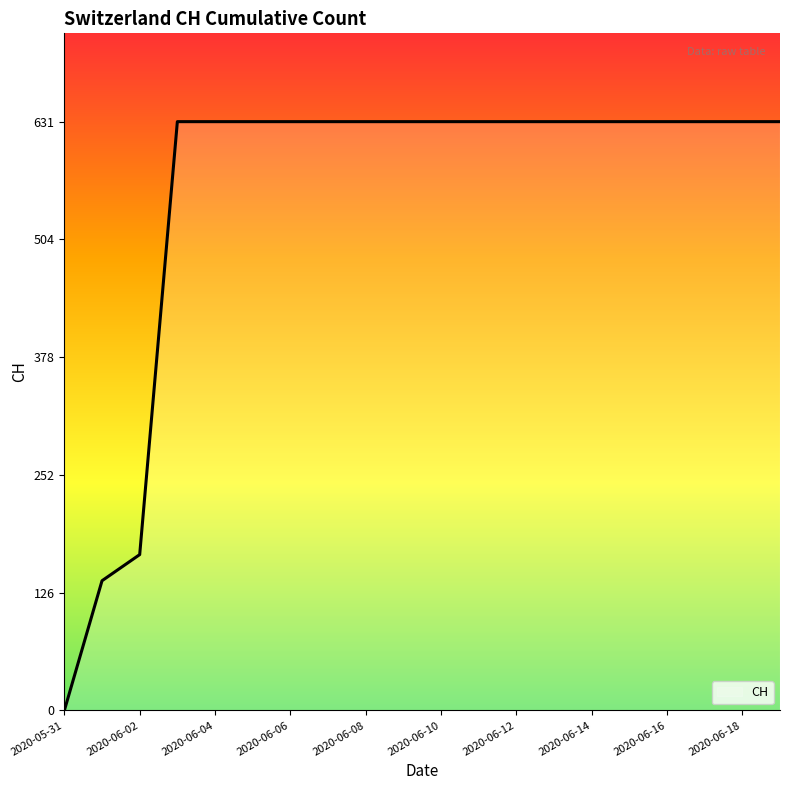

What is the difference between the maximum and minimum values?

631